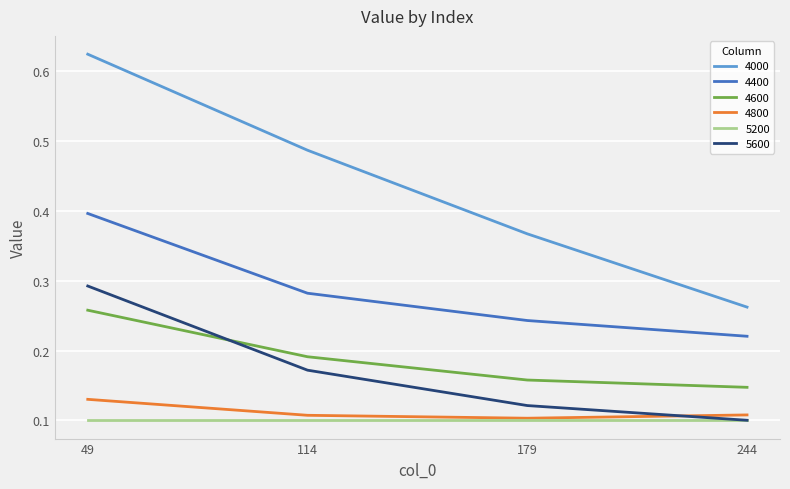

Is it true that 5600 equals 0.4 at 49?

False